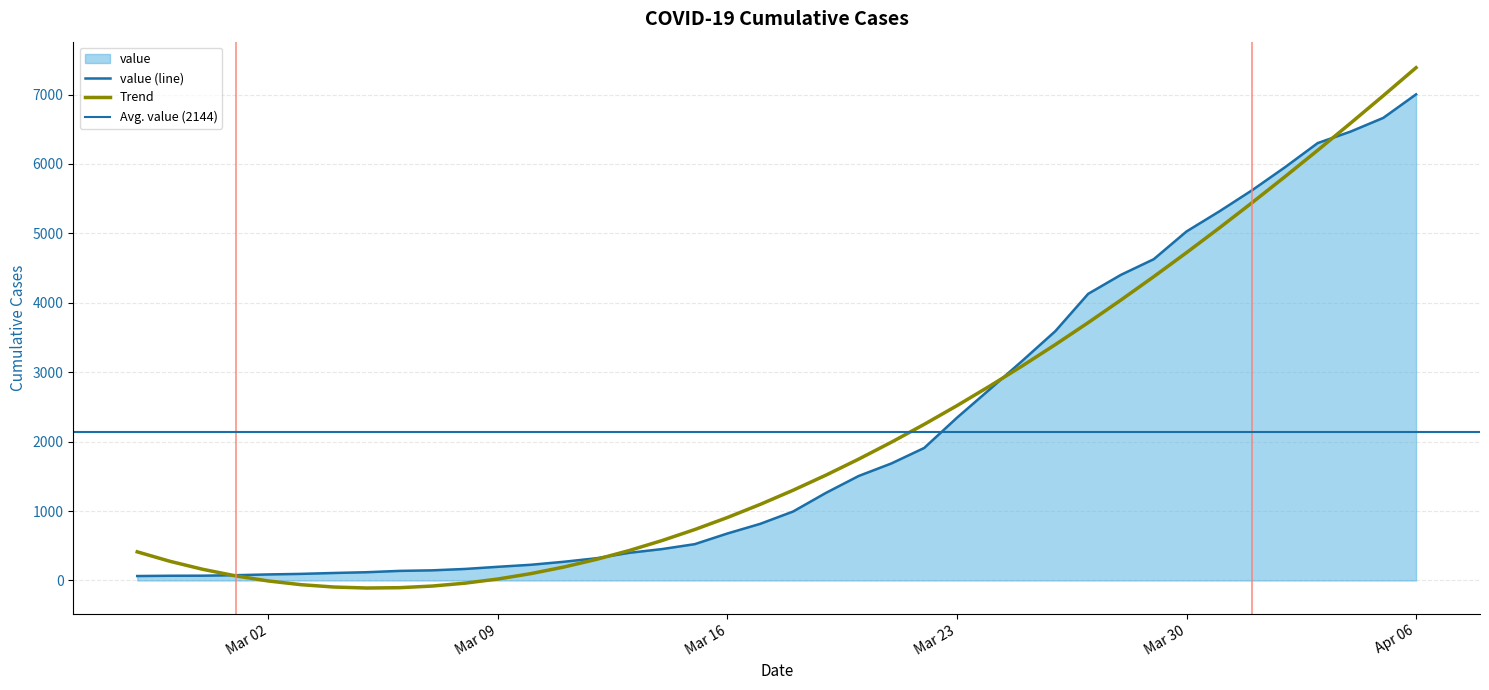

The chart shows a value of 1953 at 2020-03-19. True or false?

False